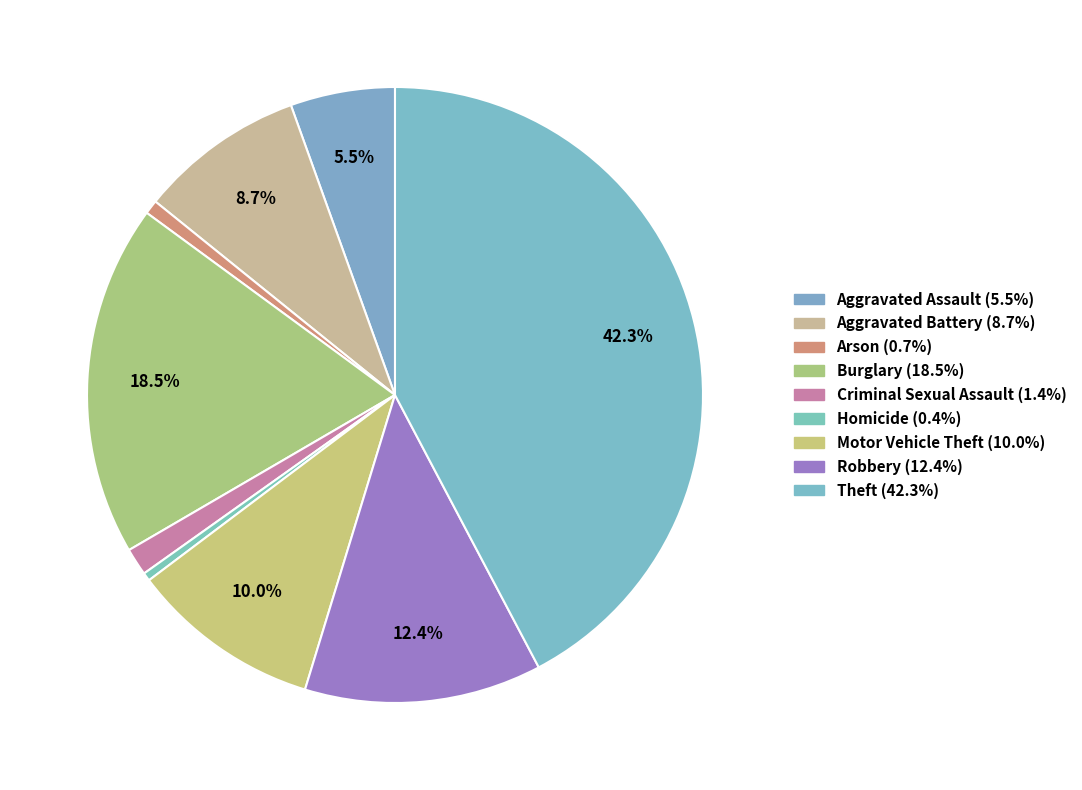

How many slices are in this pie chart?

9